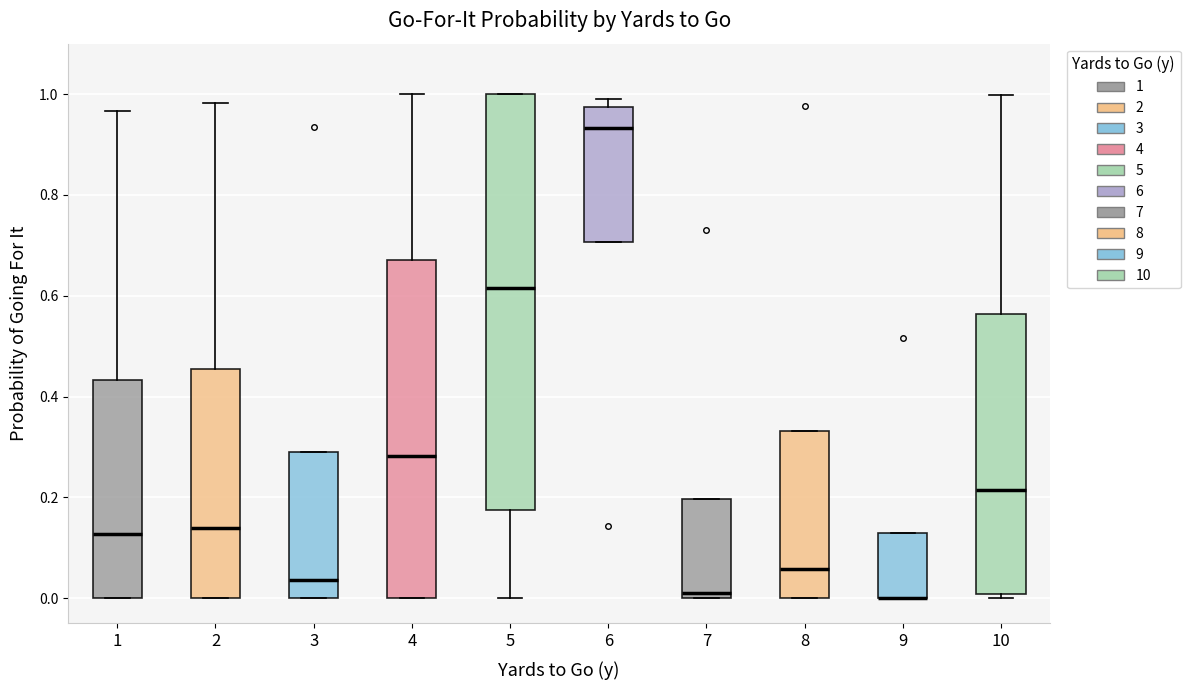

Reading left to right, read every box against the y-axis: the position of its median line, the range the box covers, and the ends of its whiskers. The values are not printed on the chart, so give them approximately, as read against the axis.

1: median 0.12, box 0.00 to 0.44, whiskers 0.00 to 0.96
2: median 0.14, box 0.00 to 0.46, whiskers 0.00 to 0.98
3: median 0.04, box 0.00 to 0.28, whiskers 0.00 to 0.28
4: median 0.28, box 0.00 to 0.68, whiskers 0.00 to 1.00
5: median 0.62, box 0.18 to 1.00, whiskers 0.00 to 1.00
6: median 0.94, box 0.70 to 0.98, whiskers 0.70 to 1.00
7: median 0.00 (just above the box's lower edge), box 0.00 to 0.20, whiskers 0.00 to 0.20
8: median 0.06, box 0.00 to 0.34, whiskers 0.00 to 0.34
9: median 0.00 (drawn on the box's lower edge), box 0.00 to 0.12, whiskers 0.00 to 0.12
10: median 0.22, box 0.00 to 0.56, whiskers 0.00 (just below the box's lower edge) to 1.00